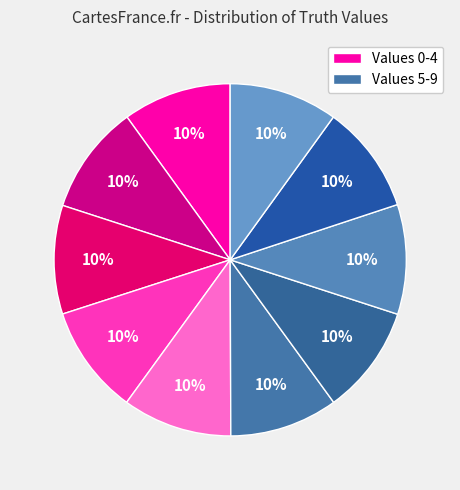

How many slices are in this pie chart?

10